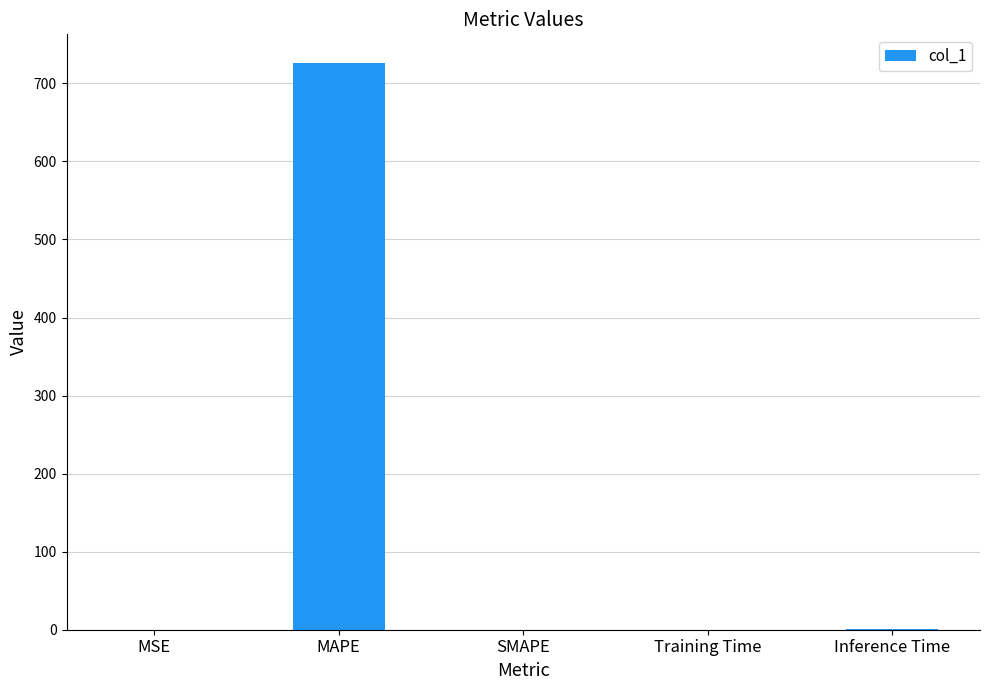

What is the change in value from MAPE to SMAPE?

-726.5